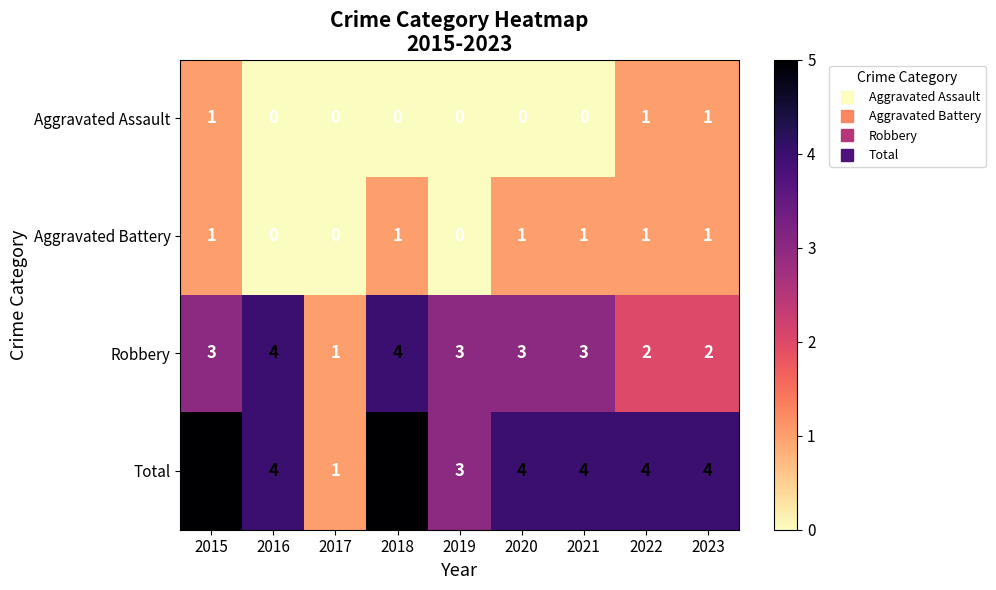

Which series has the largest total across all categories?

Total